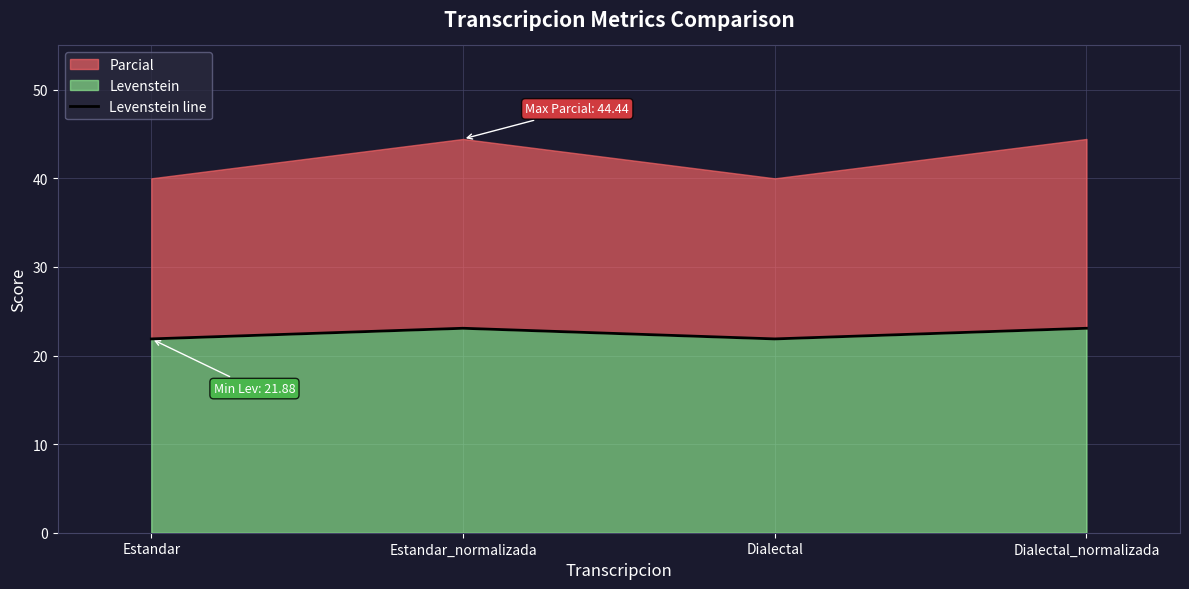

The value at Dialectal_normalizada is 36.6. True or false?

False